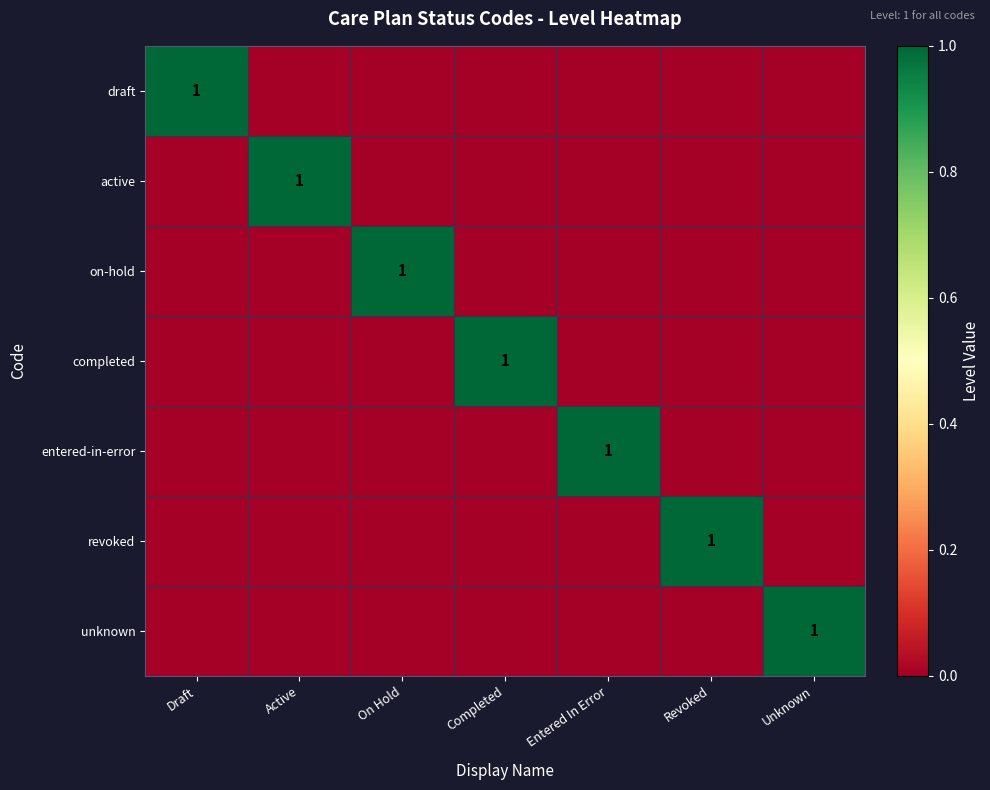

Between Entered In Error and Unknown, which is larger?

Entered In Error